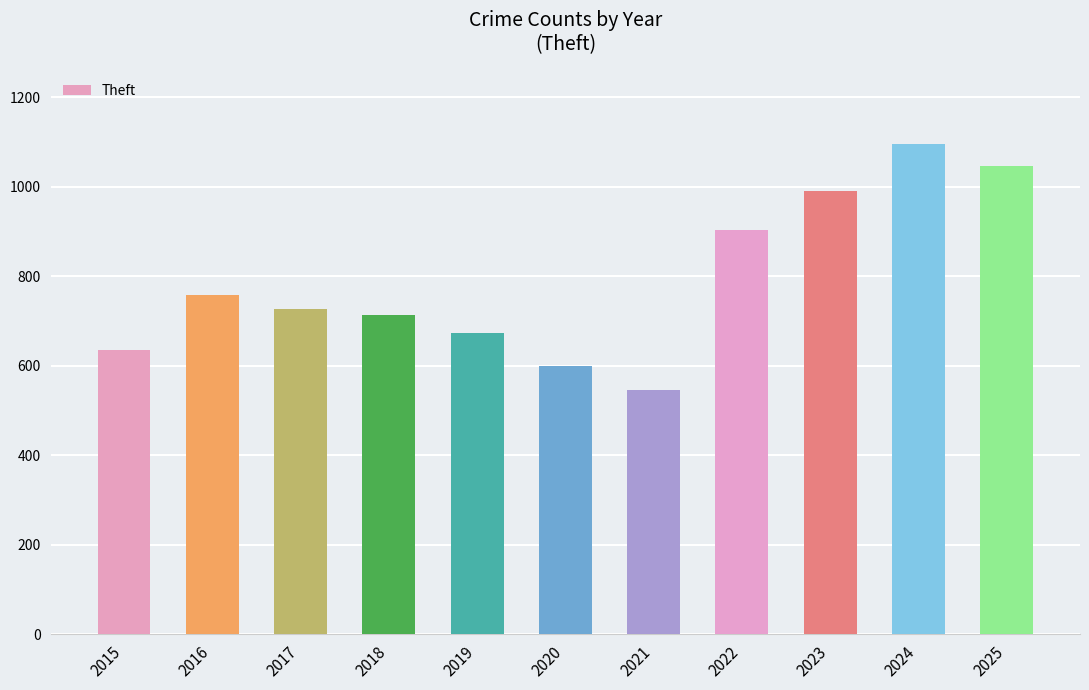

What is the difference between the values at 2025 and 2022?

143